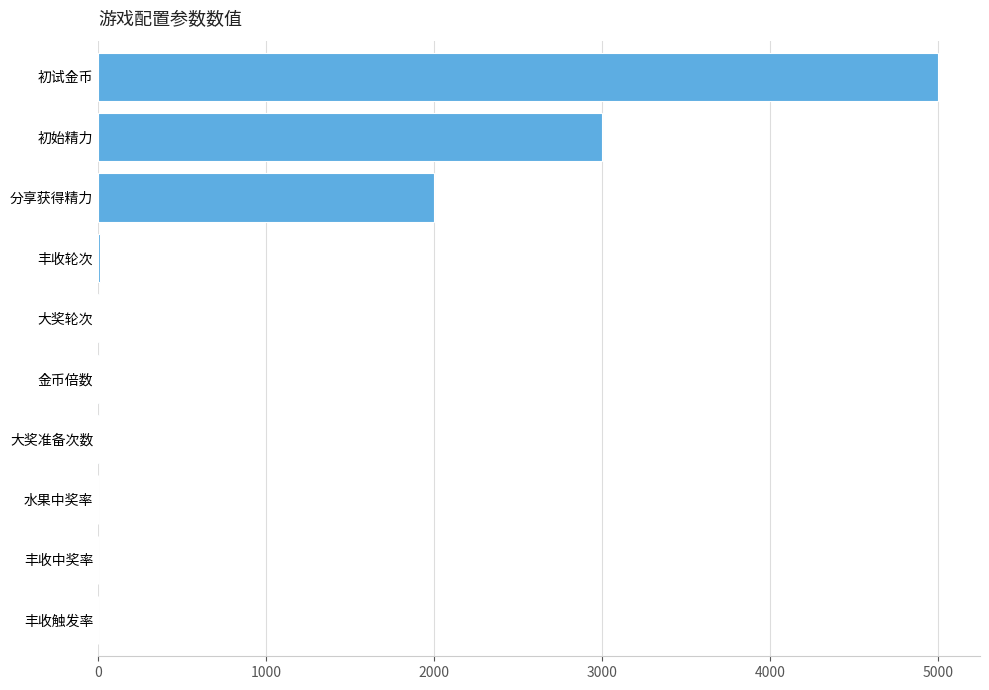

At which label is the value closest to 2500?

分享获得精力